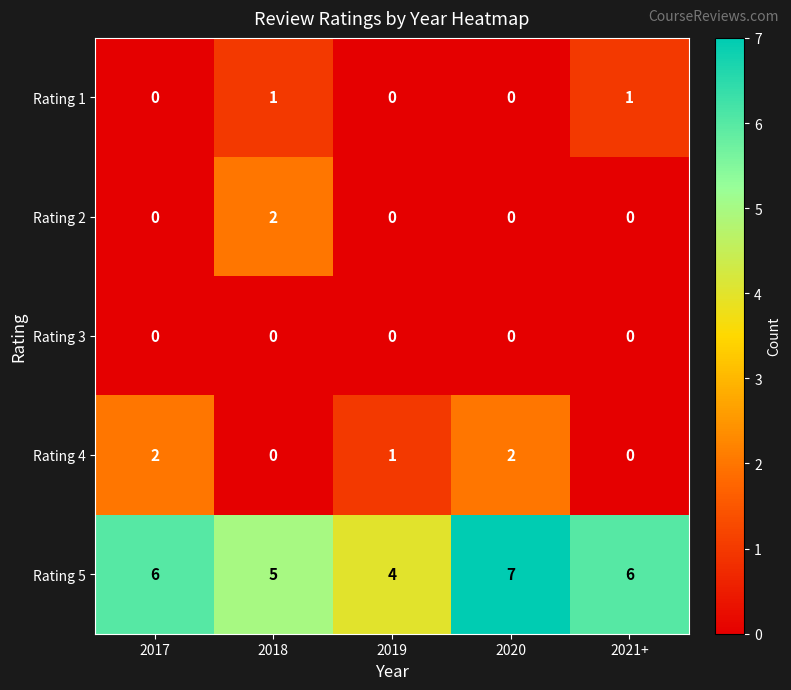

At which category is the sum across all series the highest?

2020